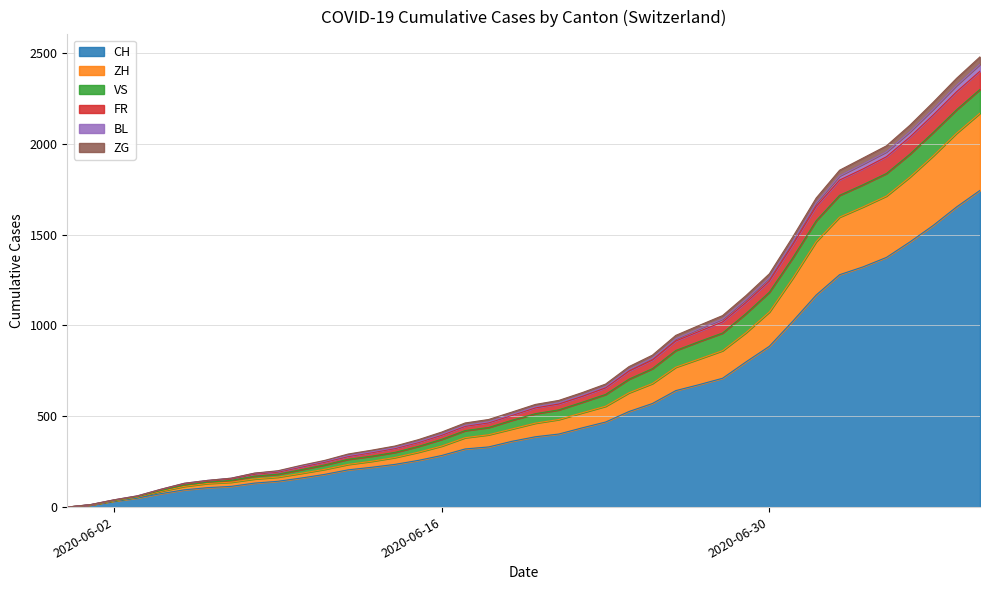

What is the maximum value for CH?

1743